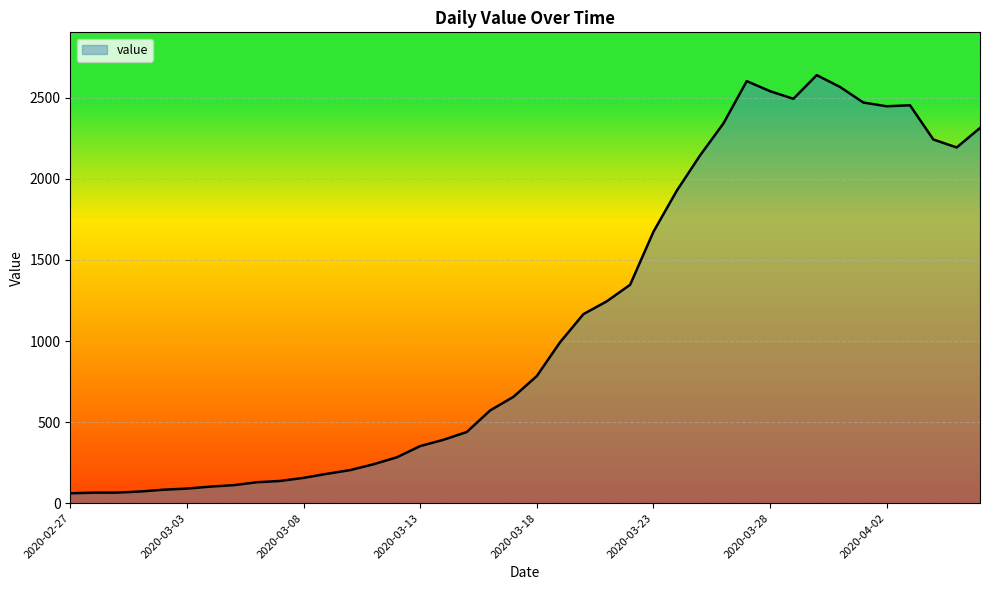

What is the difference between the maximum and minimum values?

2579